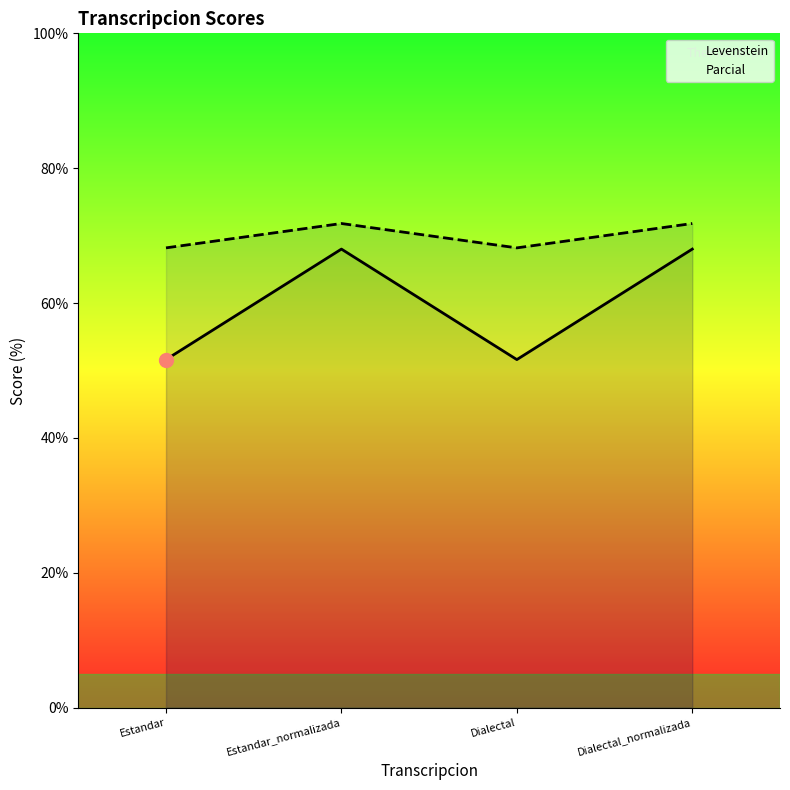

What is the total value across all series at Dialectal?

119.8